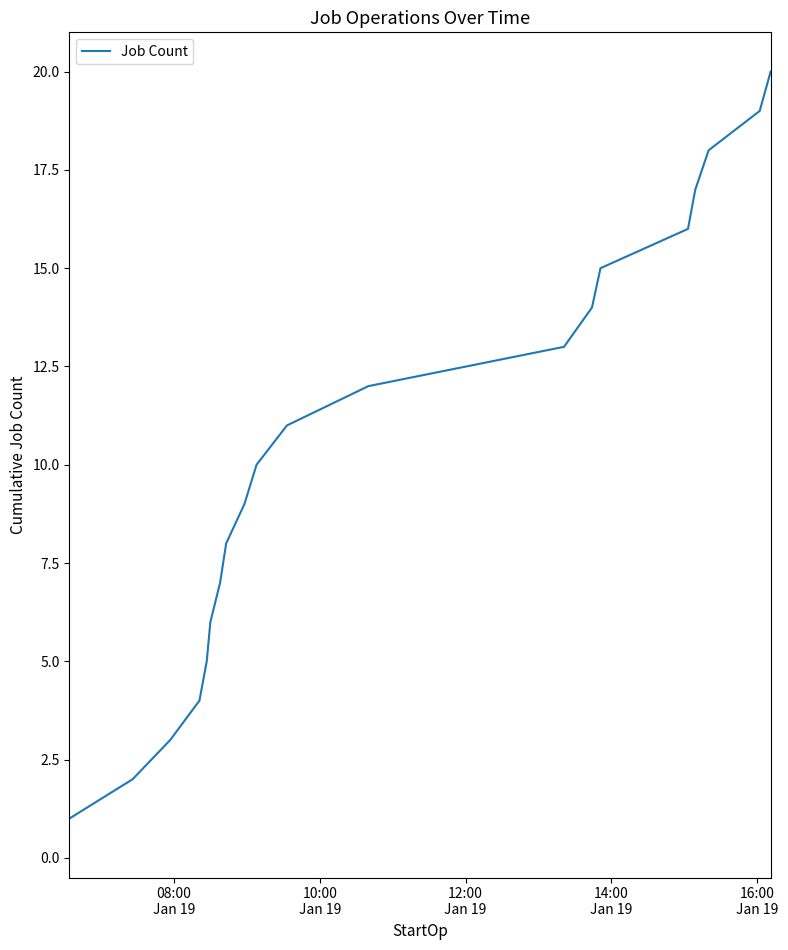

What is the maximum value shown in the chart?

20